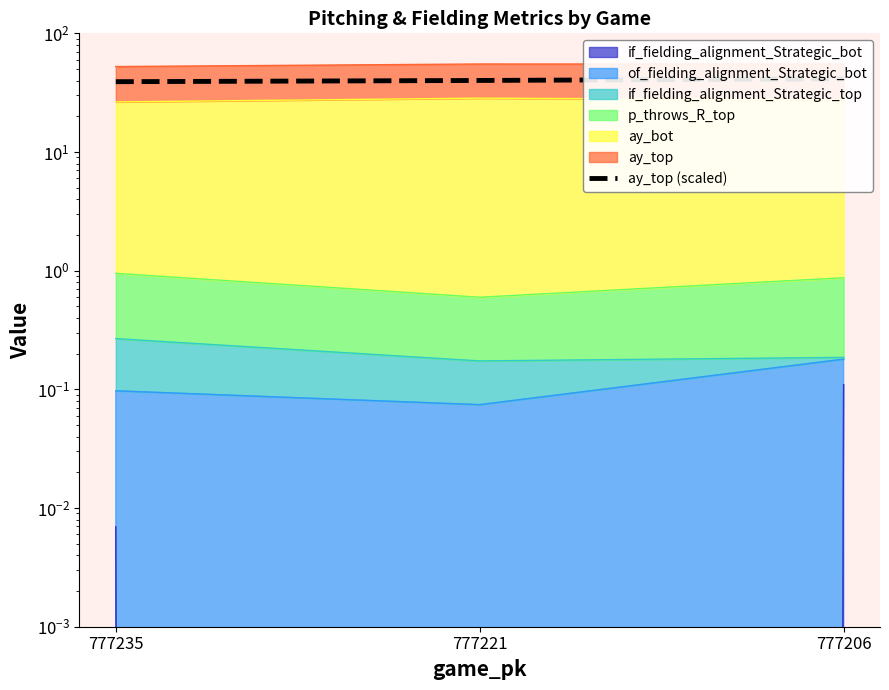

Approximately how many times larger is the value at 777206 compared to 777235?

1.1